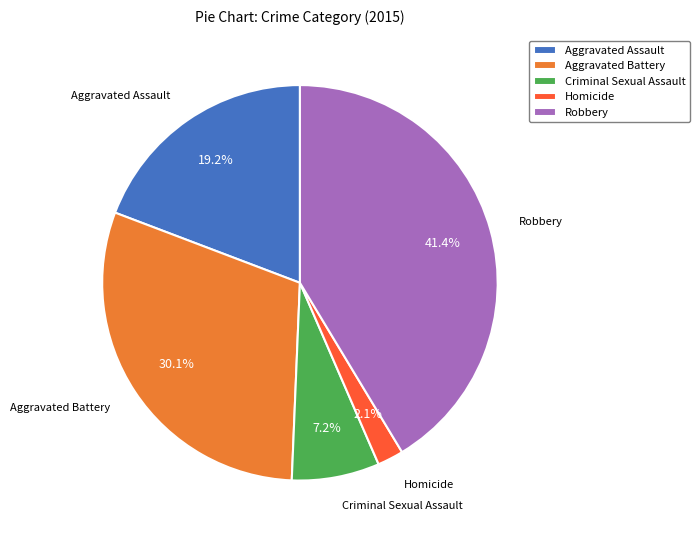

What is the smallest slice in the pie chart?

Homicide